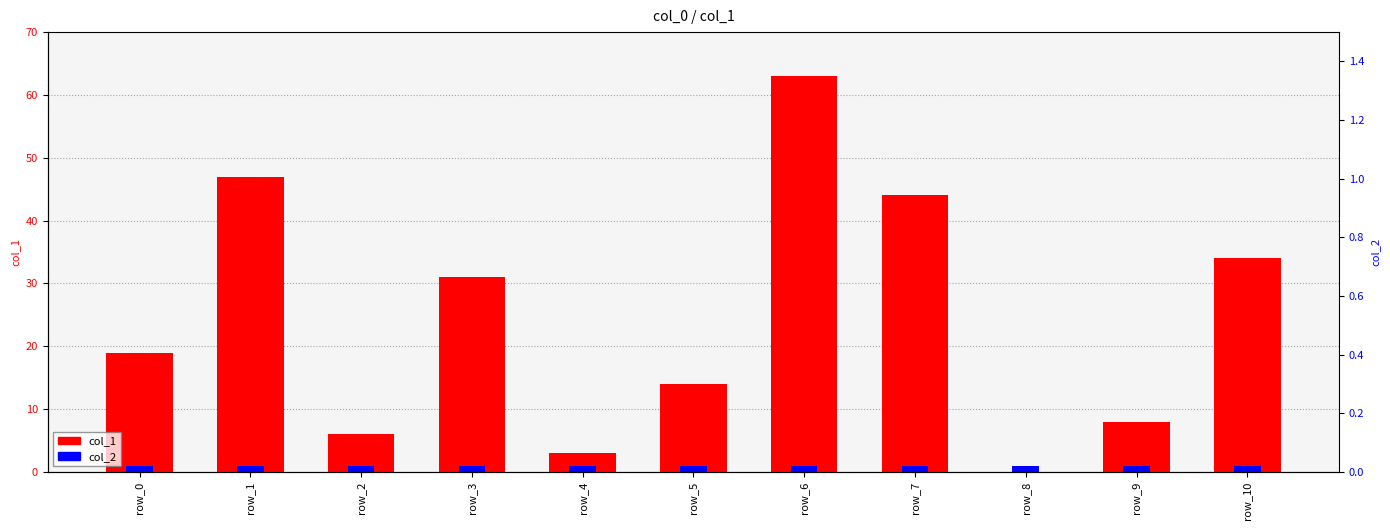

What is the total value across all series at row_3?

32